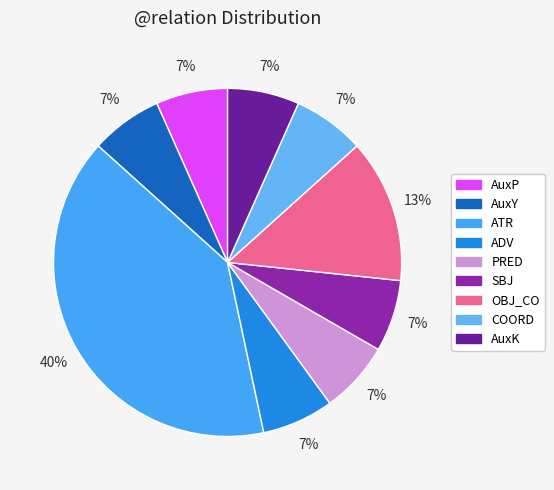

How many slices are in this pie chart?

9